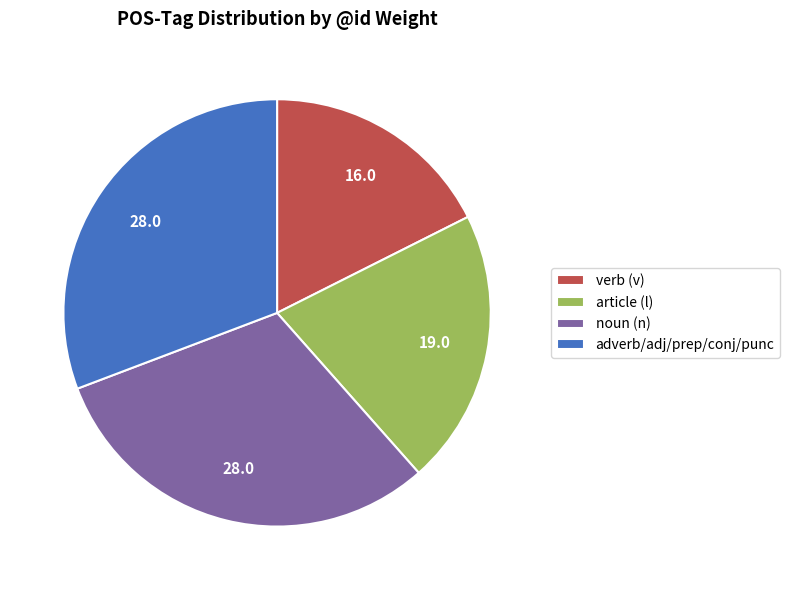

How many slices are in this pie chart?

4